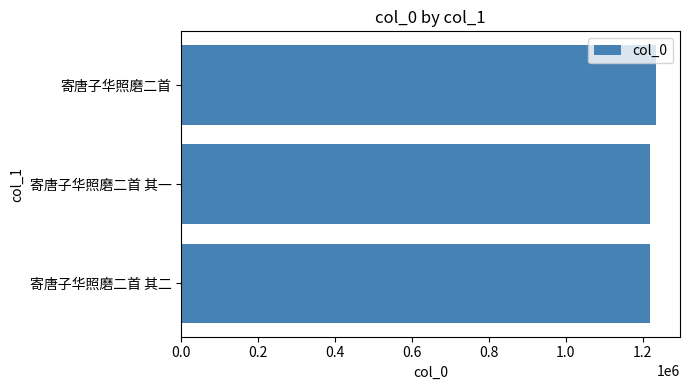

Approximately how many times larger is the value at 寄唐子华照磨二首 其一 compared to 寄唐子华照磨二首 其二?

1.0